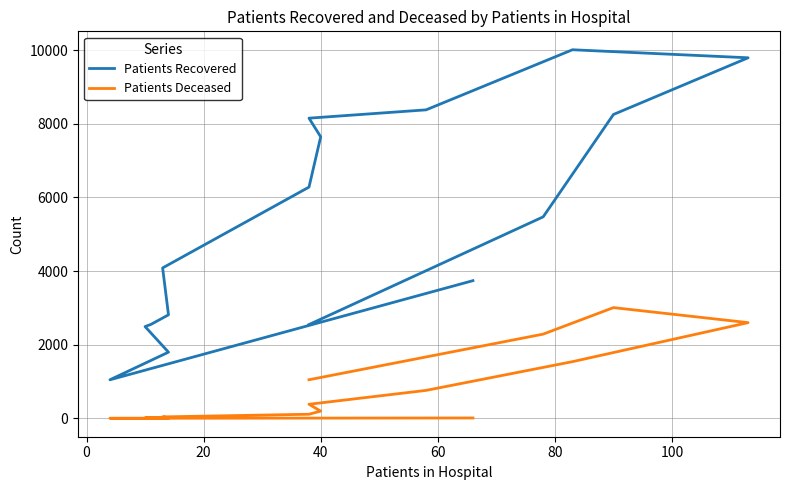

True or false: Patients Deceased has more than 0 interior local peaks.

True